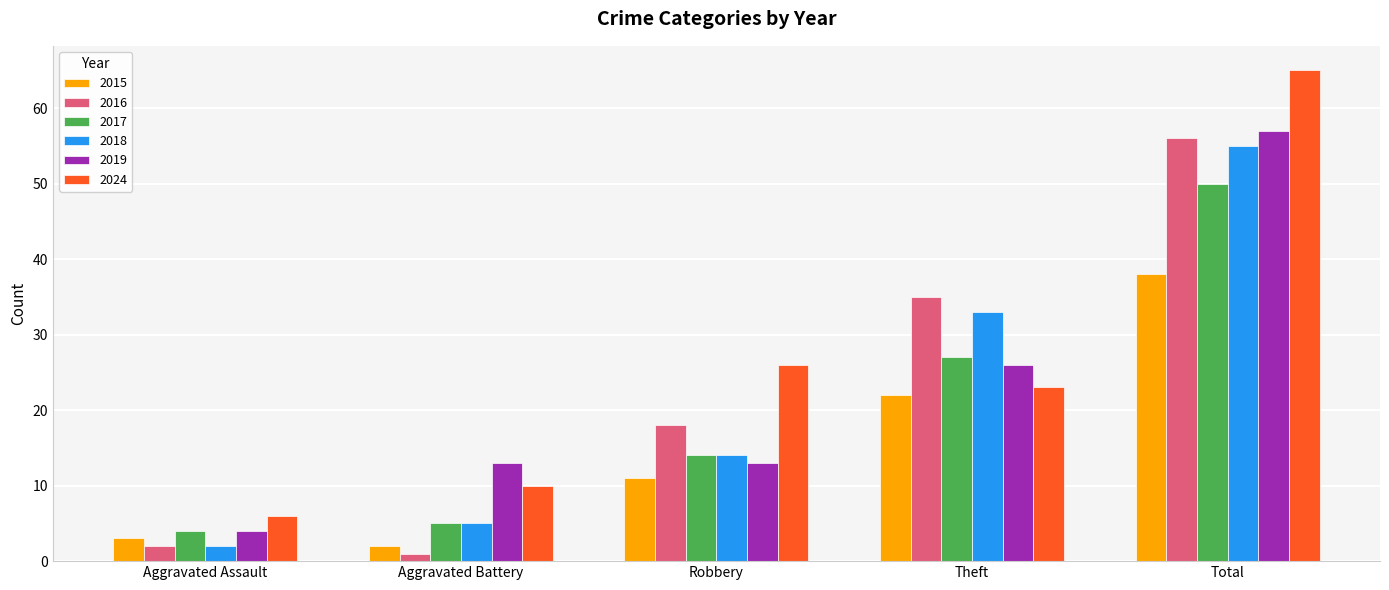

Which series has the largest total across all categories?

2024